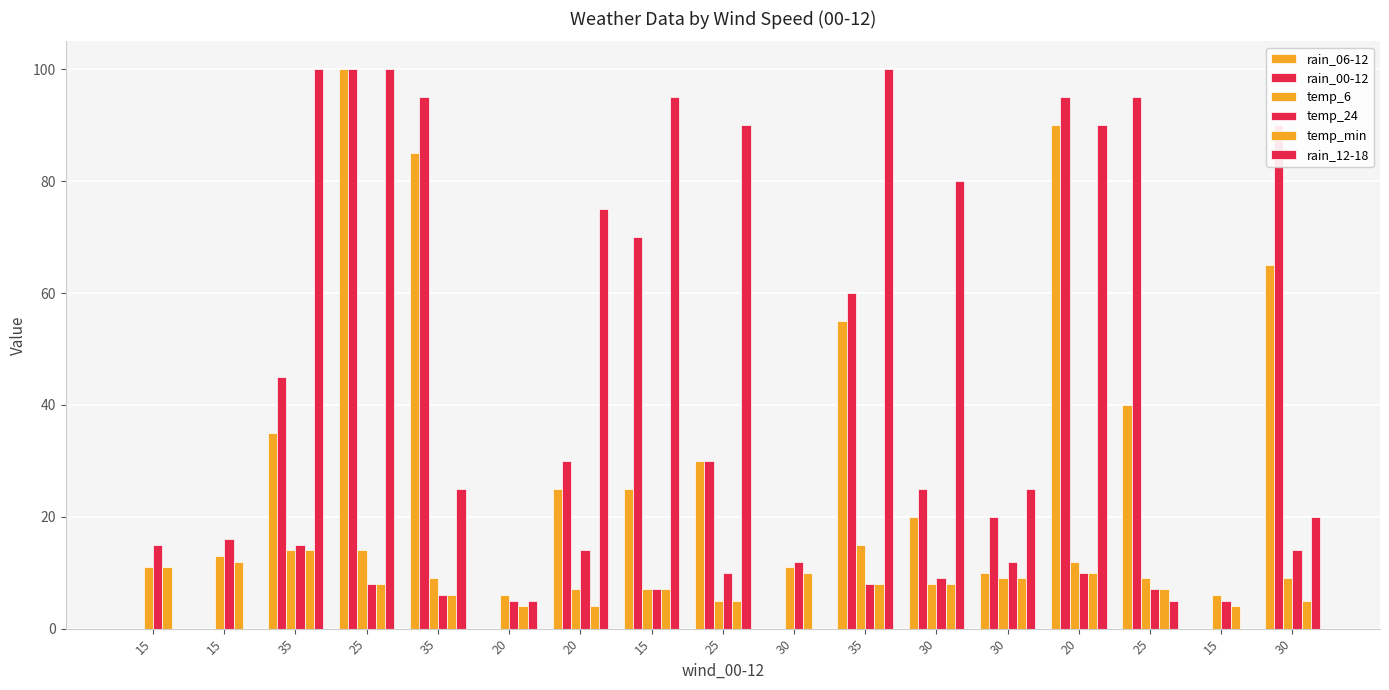

List the series in order of their peak value, lowest first.

temp_min, temp_6, temp_24, rain_06-12, rain_00-12, rain_12-18